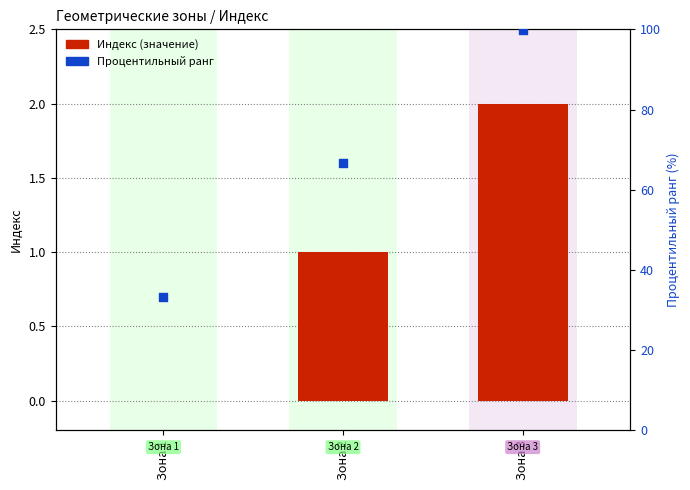

Which series has the largest total across all categories?

Процентильный ранг